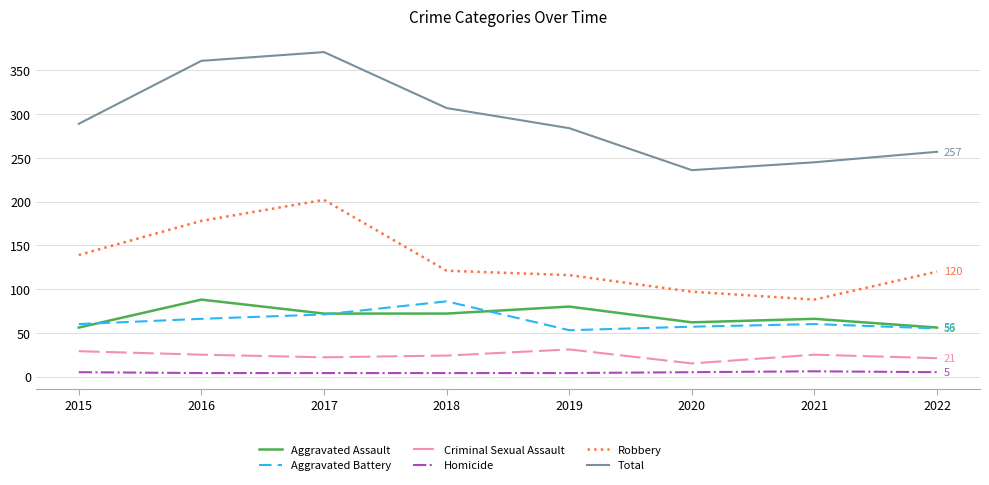

What is the sum of all Homicide values?

37